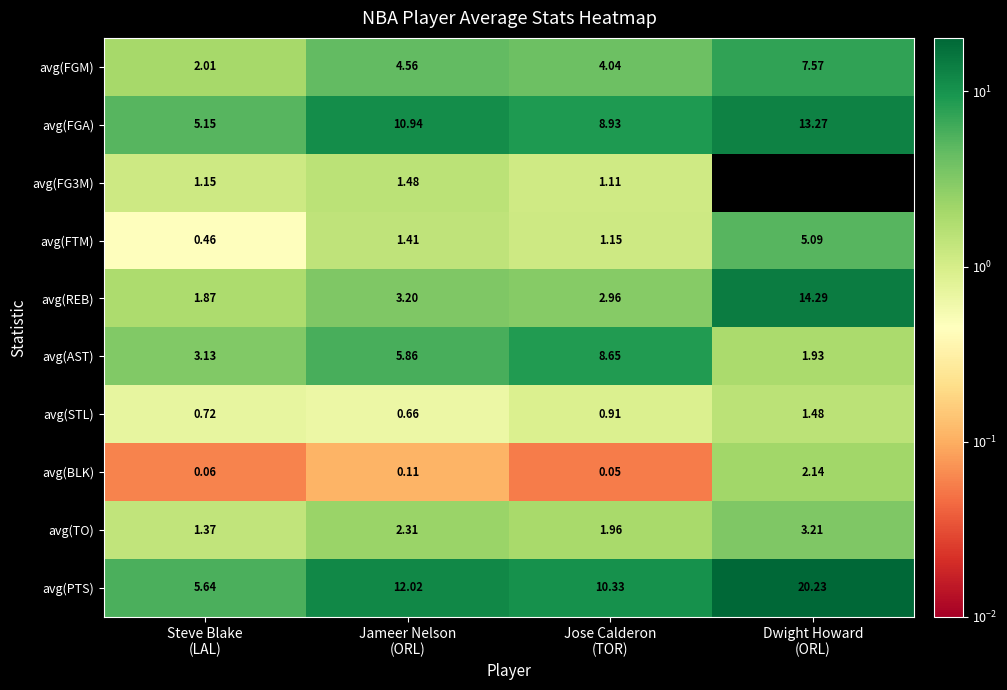

How many values in the avg(PTS) series exceed 12?

2